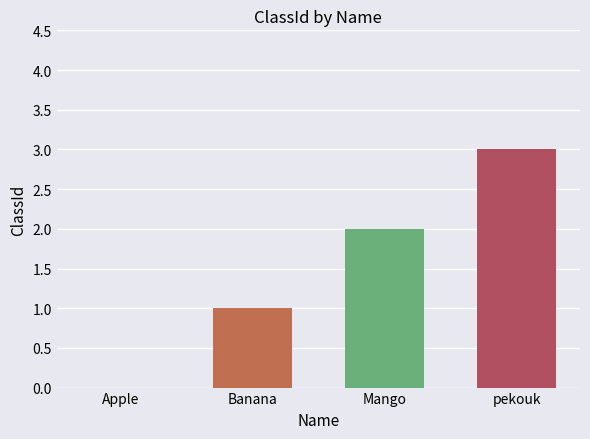

What is the sum of all values?

6